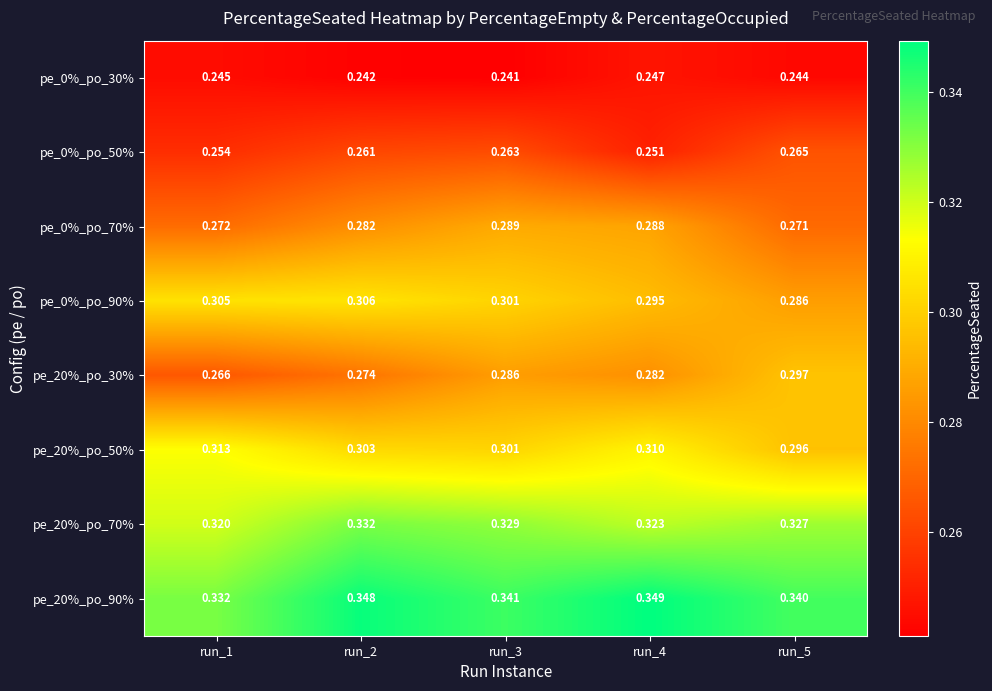

Is the value of pe_20%_po_70% at run_4 greater than the value of pe_0%_po_90% at run_5?

Yes